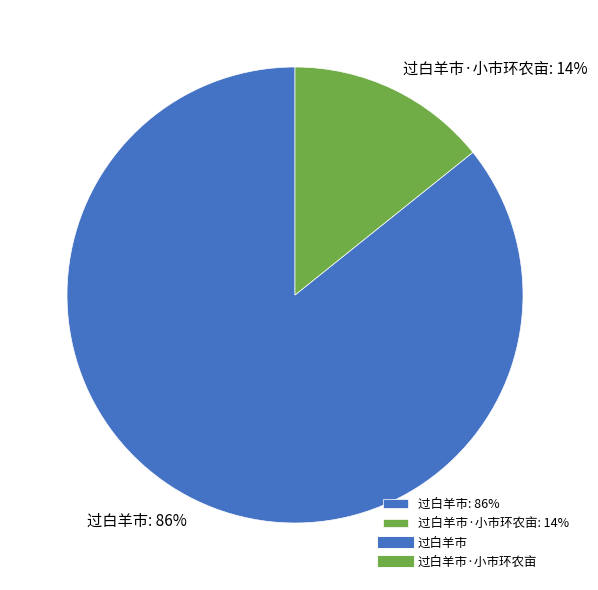

How many segments does this pie chart have?

2